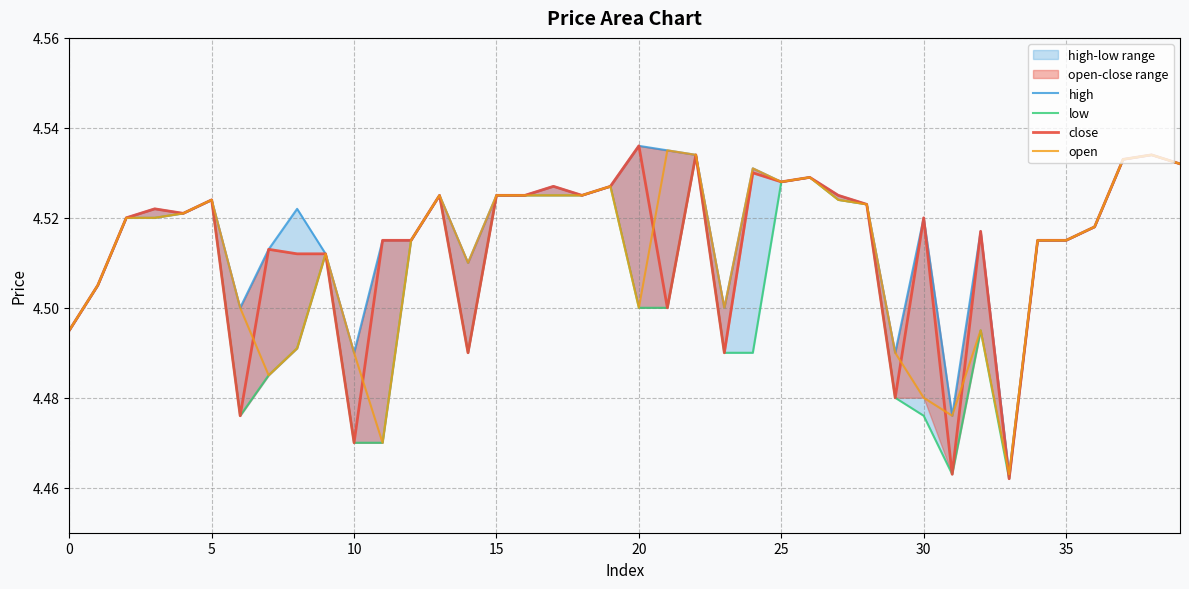

Which series has the largest total across all categories?

high